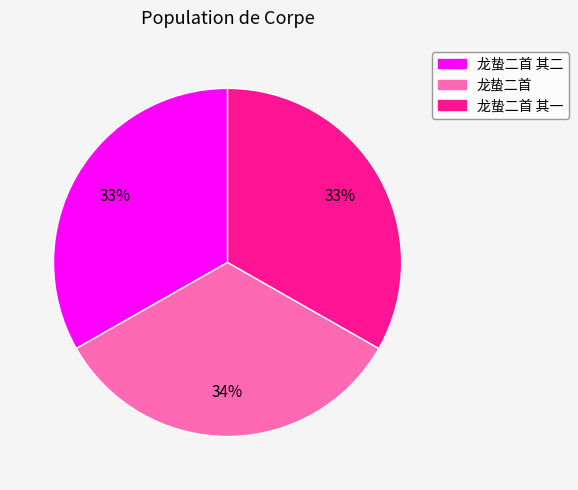

Is there any slice that represents more than half of the pie?

No